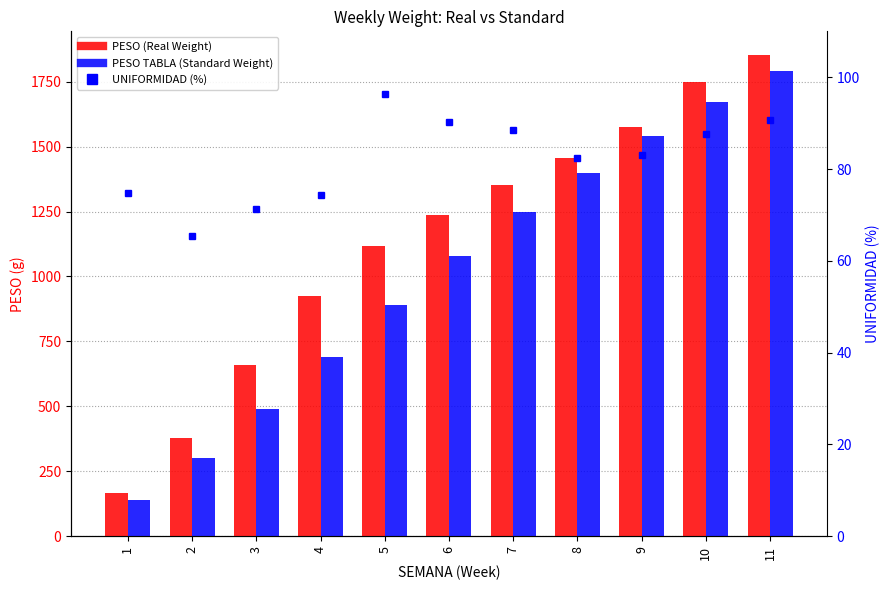

What is the highest value of the PESO TABLA (Standard Weight) series?

1790.0